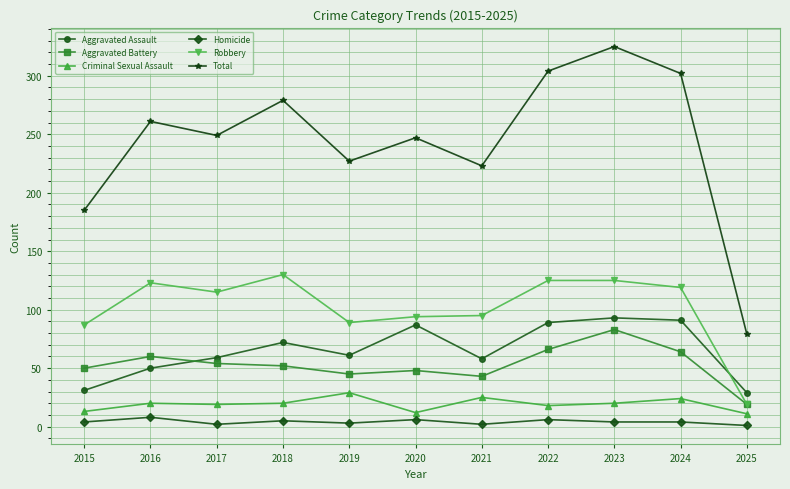

What are all the series names shown in the legend?

Aggravated Assault, Aggravated Battery, Criminal Sexual Assault, Homicide, Robbery, Total